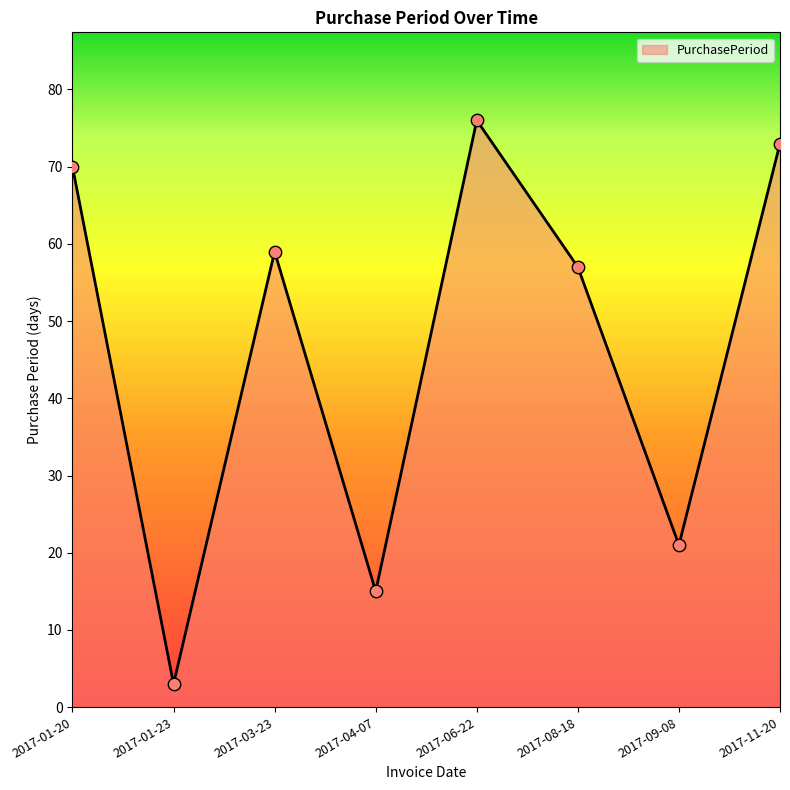

What is the change in value from 2017-01-20 to 2017-06-22?

+6